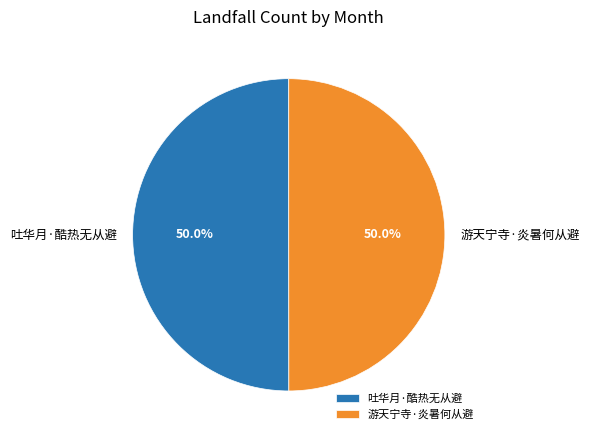

What portion of the pie excludes 游天宁寺·炎暑何从避?

50.0%